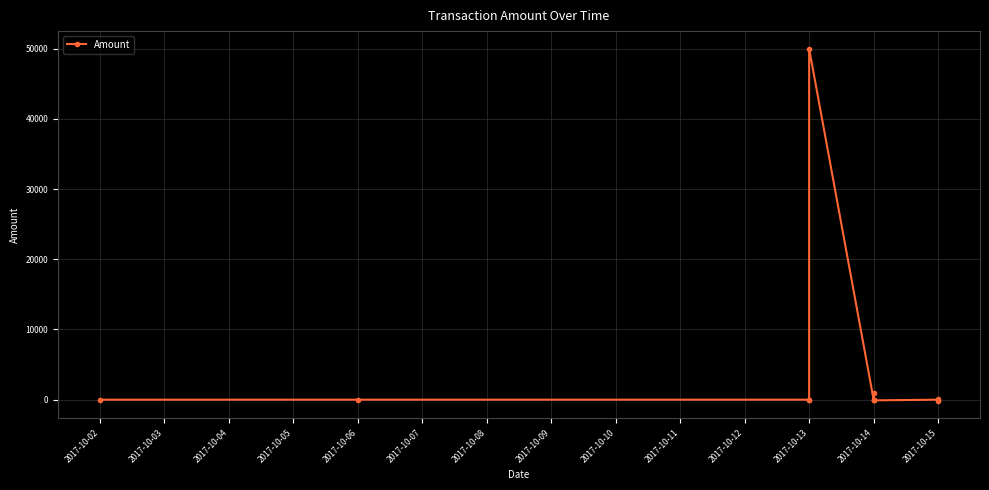

How many values are above zero?

4